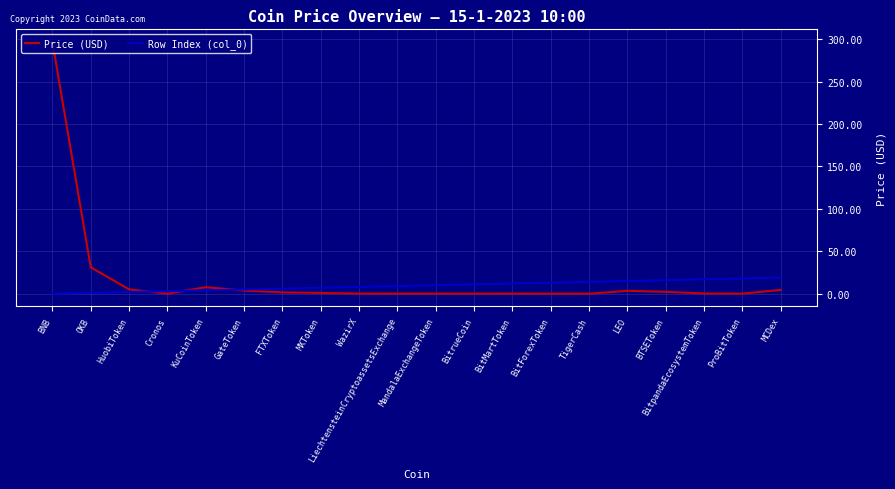

What is the maximum value shown in the chart?

296.7